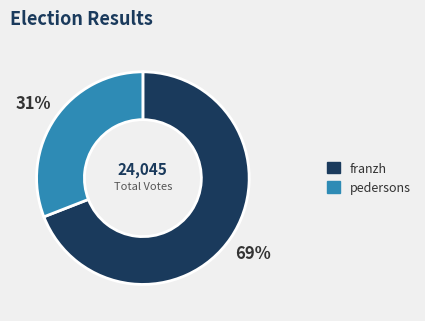

To the nearest percent, what portion does franzh represent?

69%